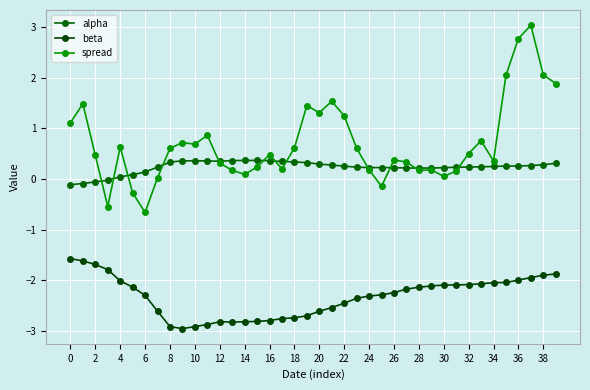

Which series has the largest range (max minus min)?

spread